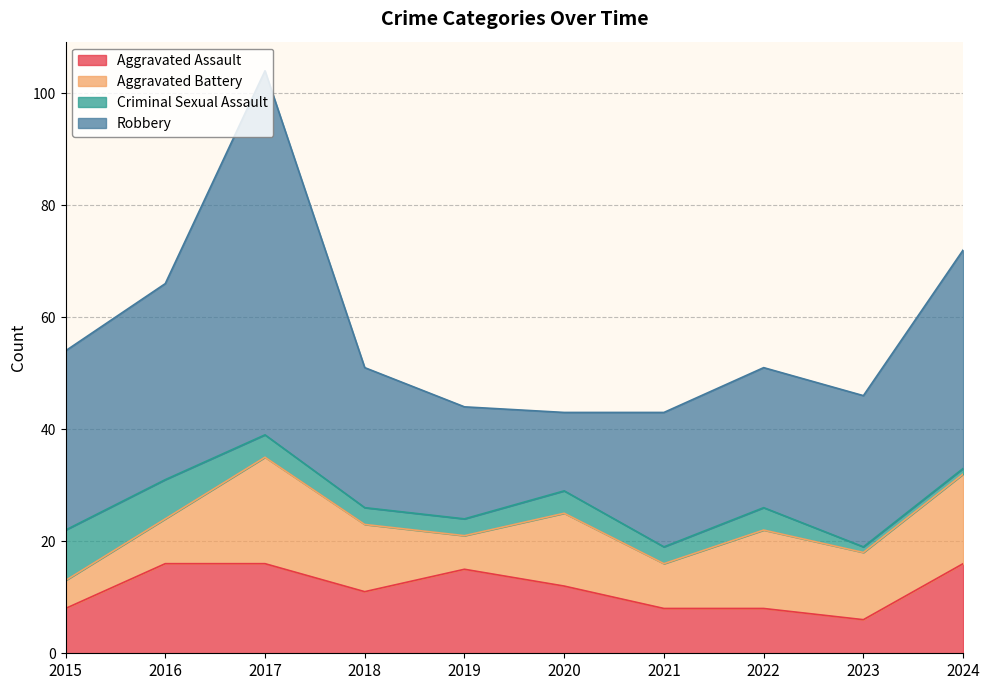

List the labels in order of Aggravated Battery value, smallest first.

2015, 2019, 2016, 2021, 2018, 2023, 2020, 2022, 2024, 2017